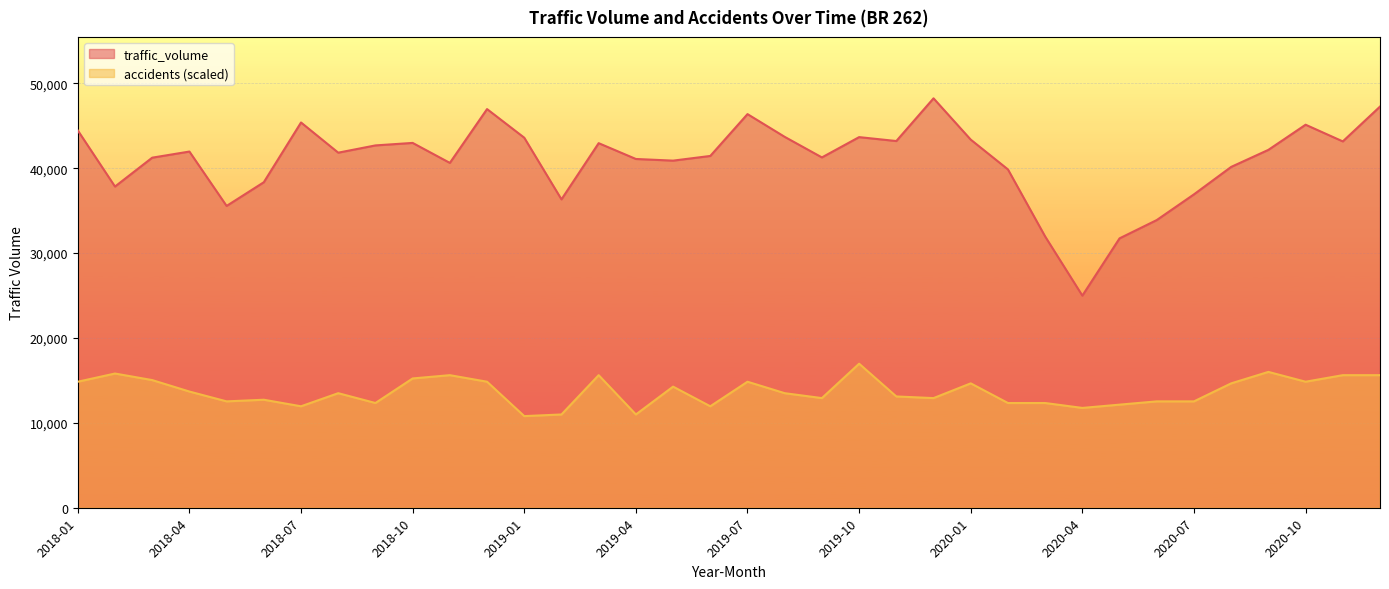

How many lines are shown in the chart?

2